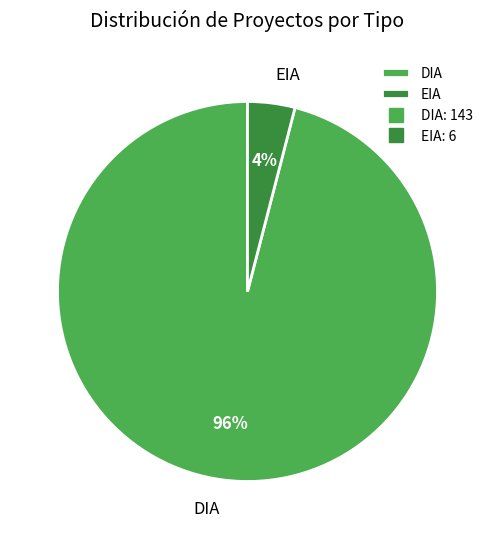

Is there a majority slice in this chart?

Yes